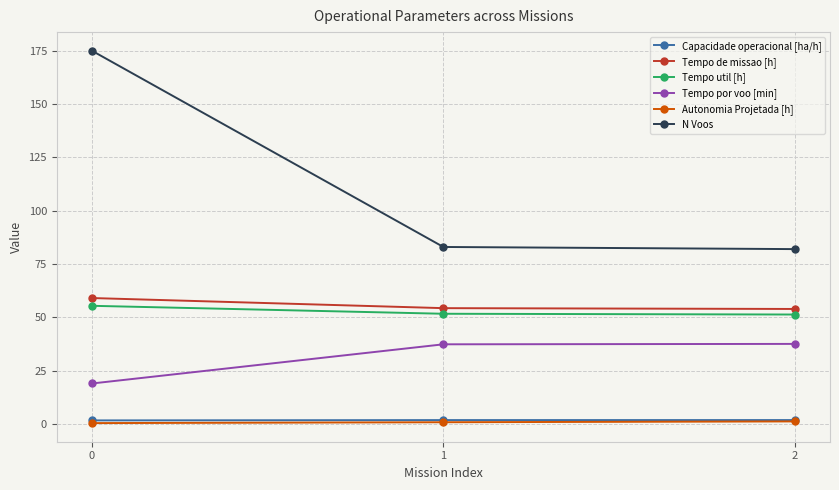

How many series are shown in this chart?

6